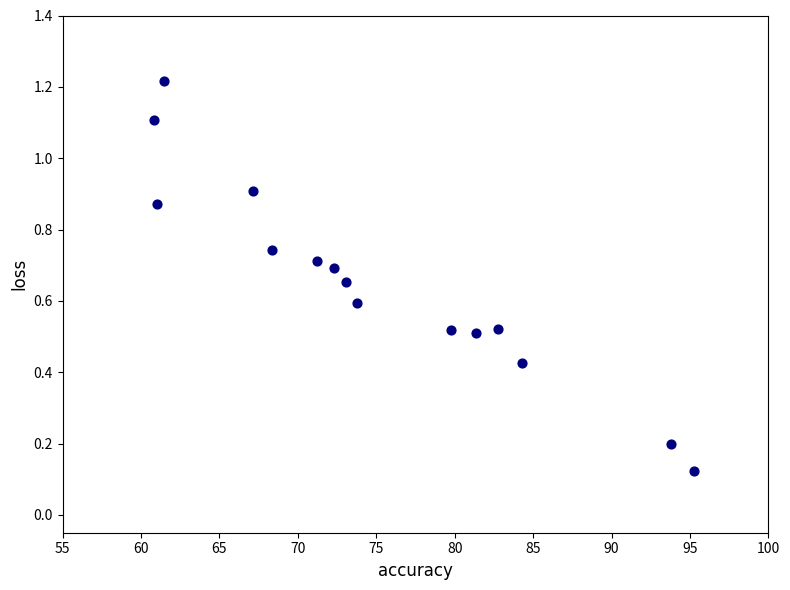

What is the range of X values (max minus min)?

34.4